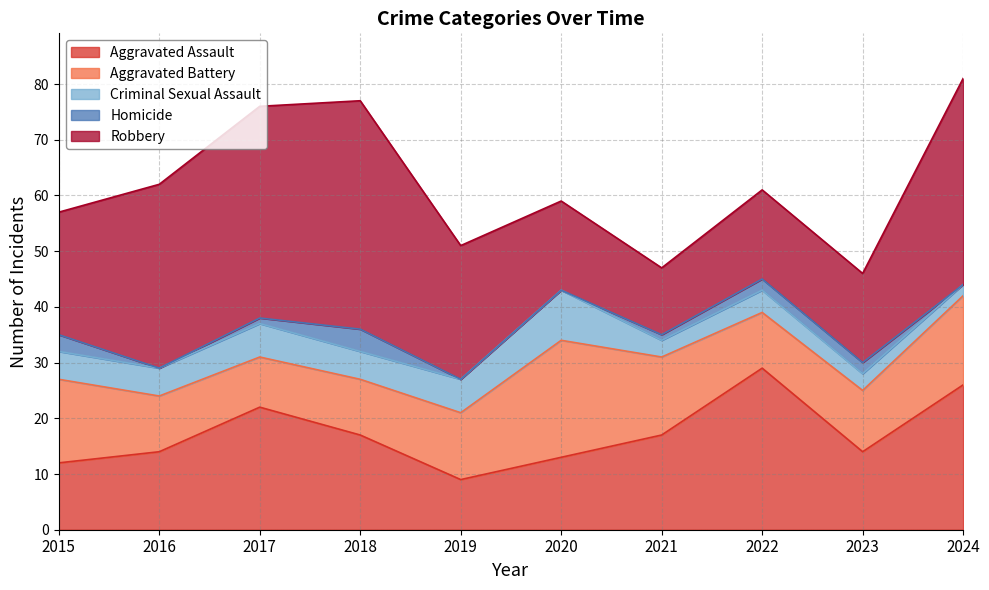

At which category is the sum across all series the highest?

2024